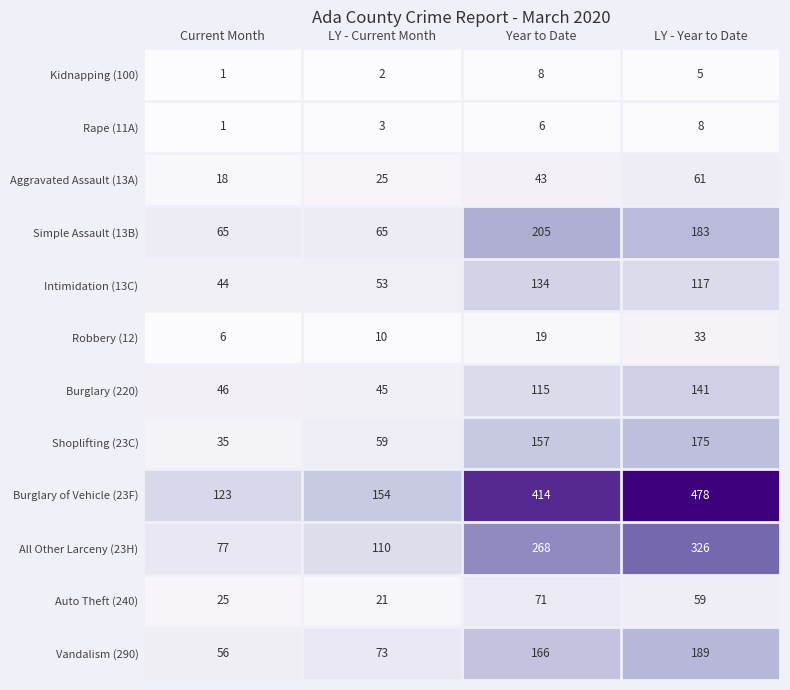

What is the greatest value displayed?

478